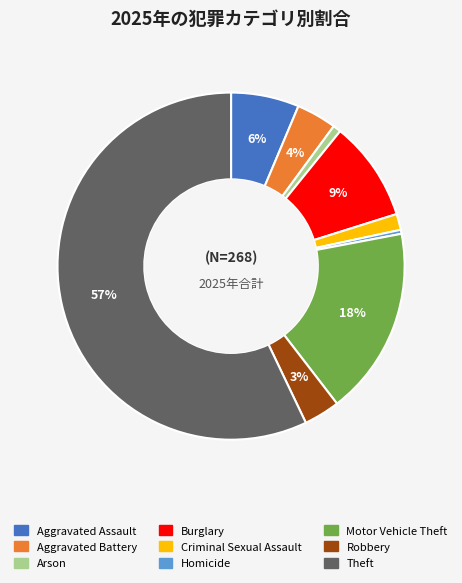

True or false: Homicide accounts for 9% of the total.

False